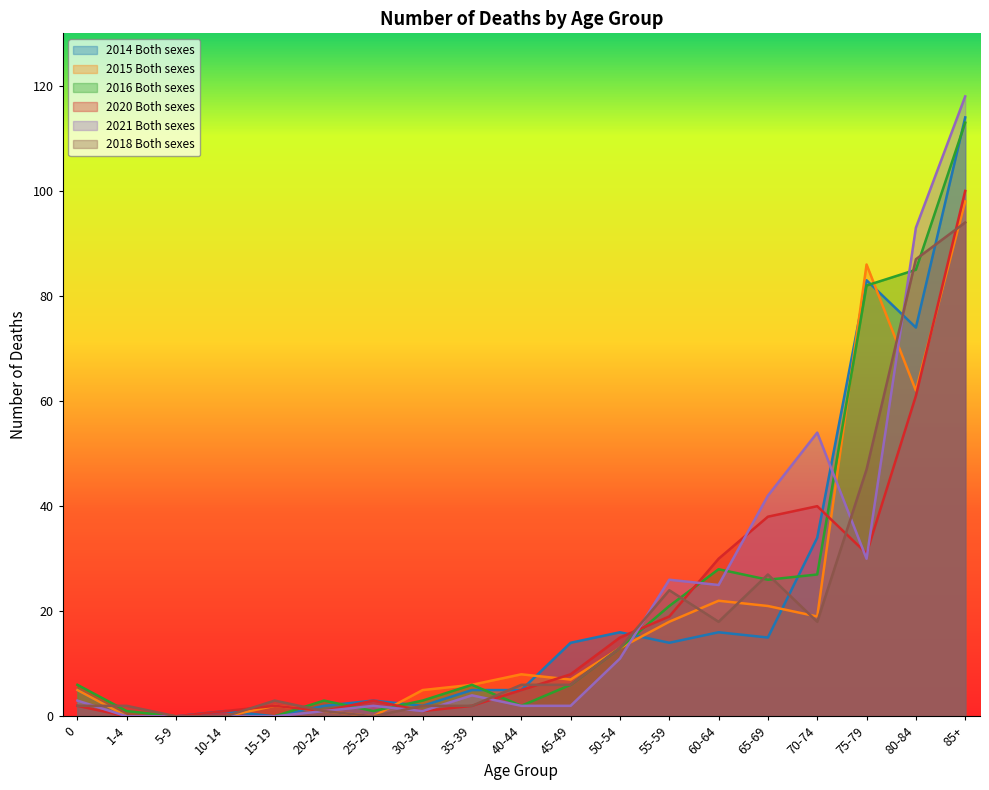

How many values in 2020 Both sexes are above zero?

17